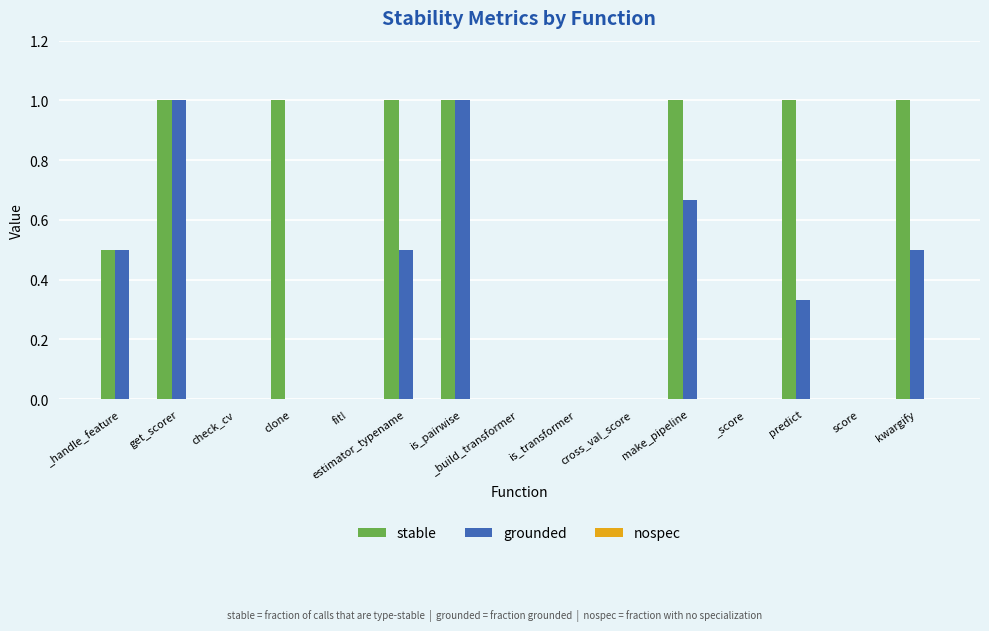

What is the maximum value for grounded?

1.0